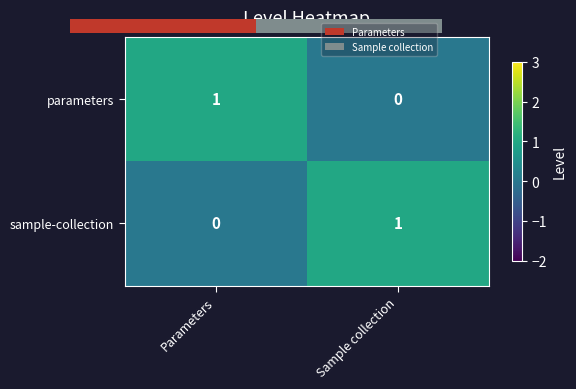

The value of parameters at Parameters is 1. True or false?

True